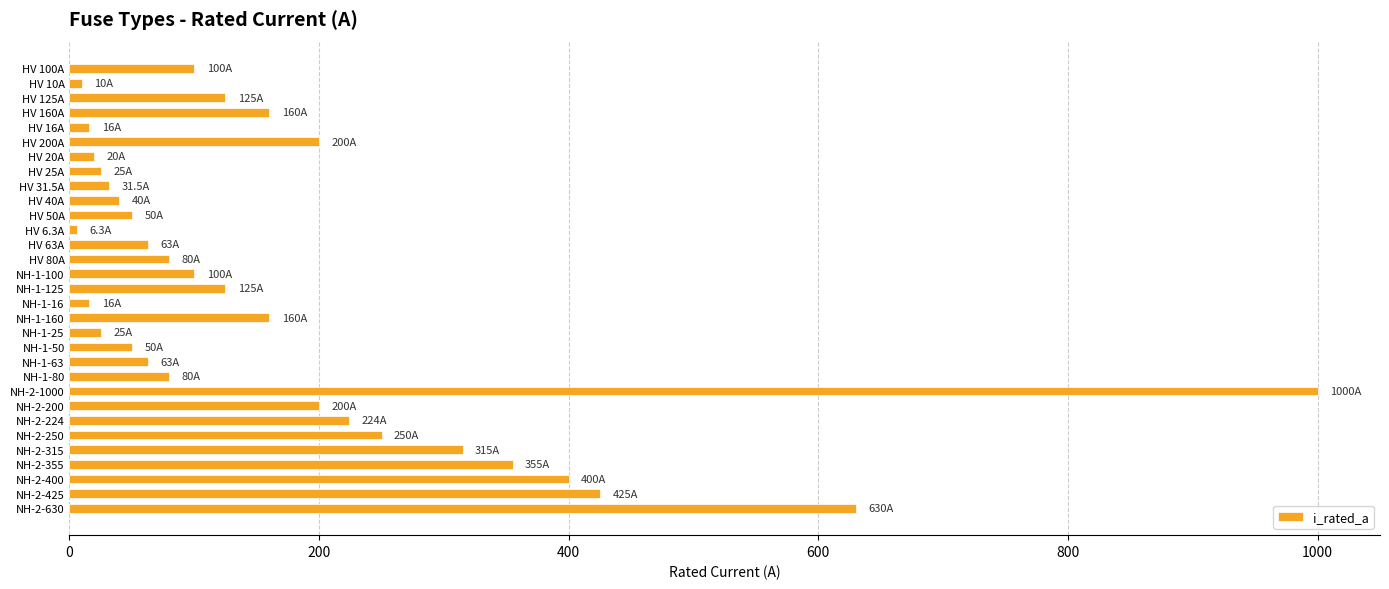

What is the label of the 19th bar from the top?

NH-1-25